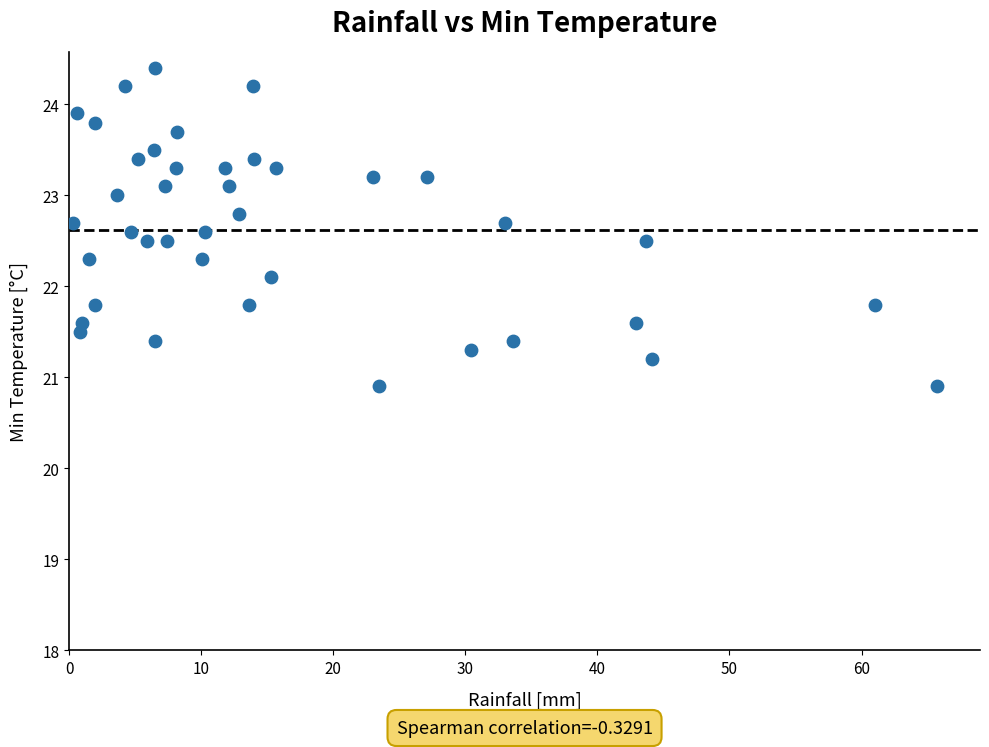

What is the range of X values (max minus min)?

65.4